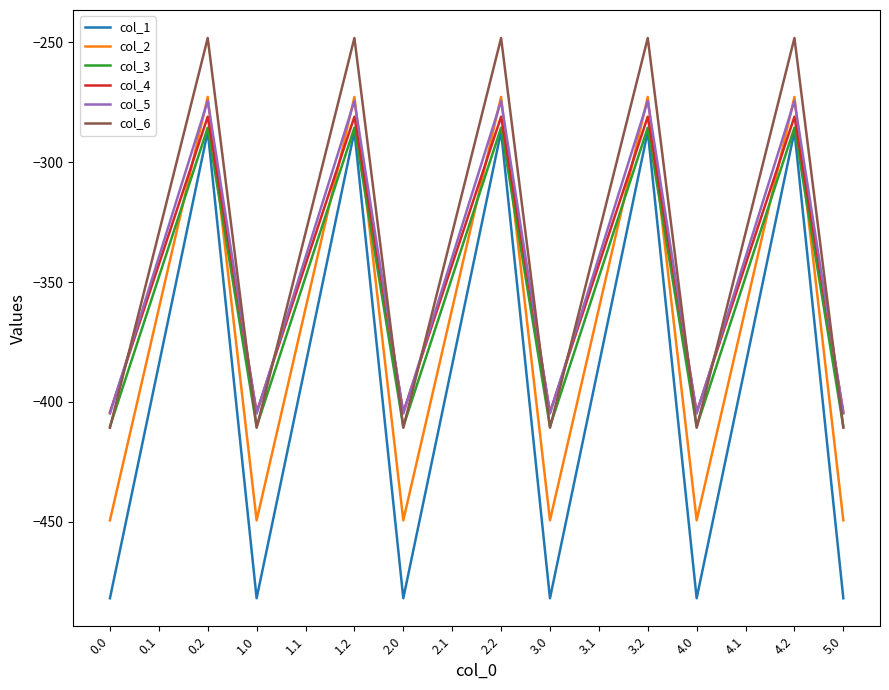

What is the minimum value for col_1?

-482.0